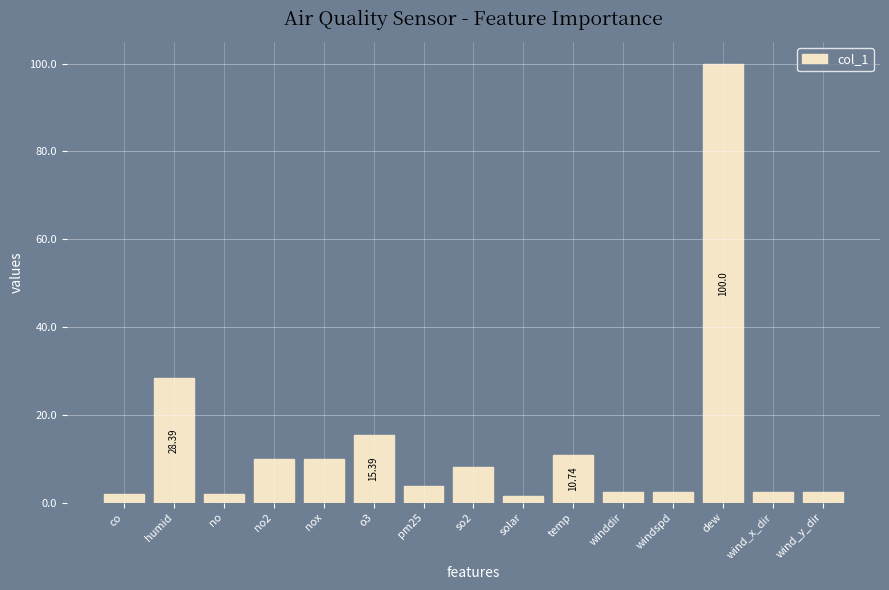

How many values are below 3?

7